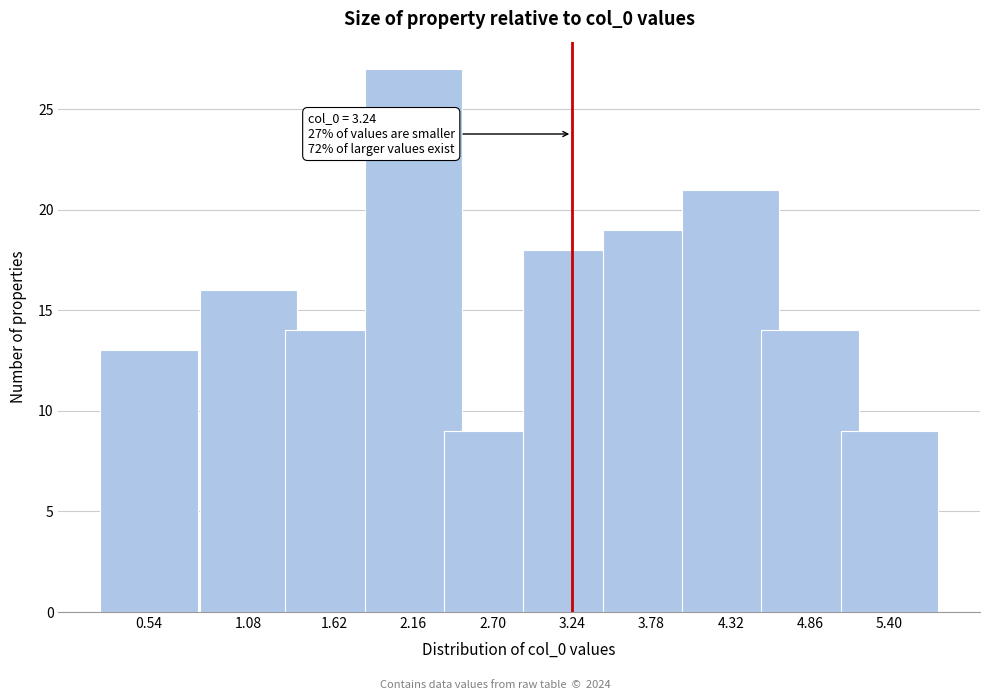

Reading right to left, extract all data points from this chart.

9	14	21	19	18	9	27	14	16	13